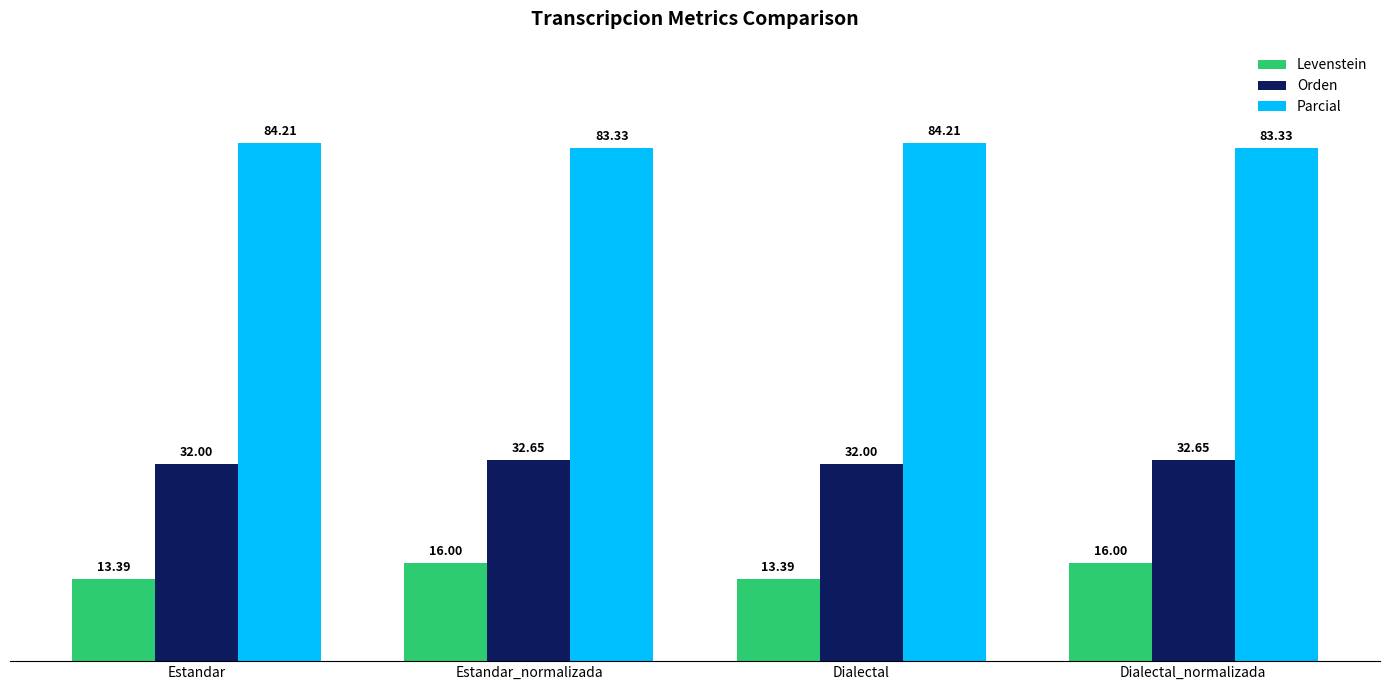

What are all the series names shown in the legend?

Levenstein, Orden, Parcial